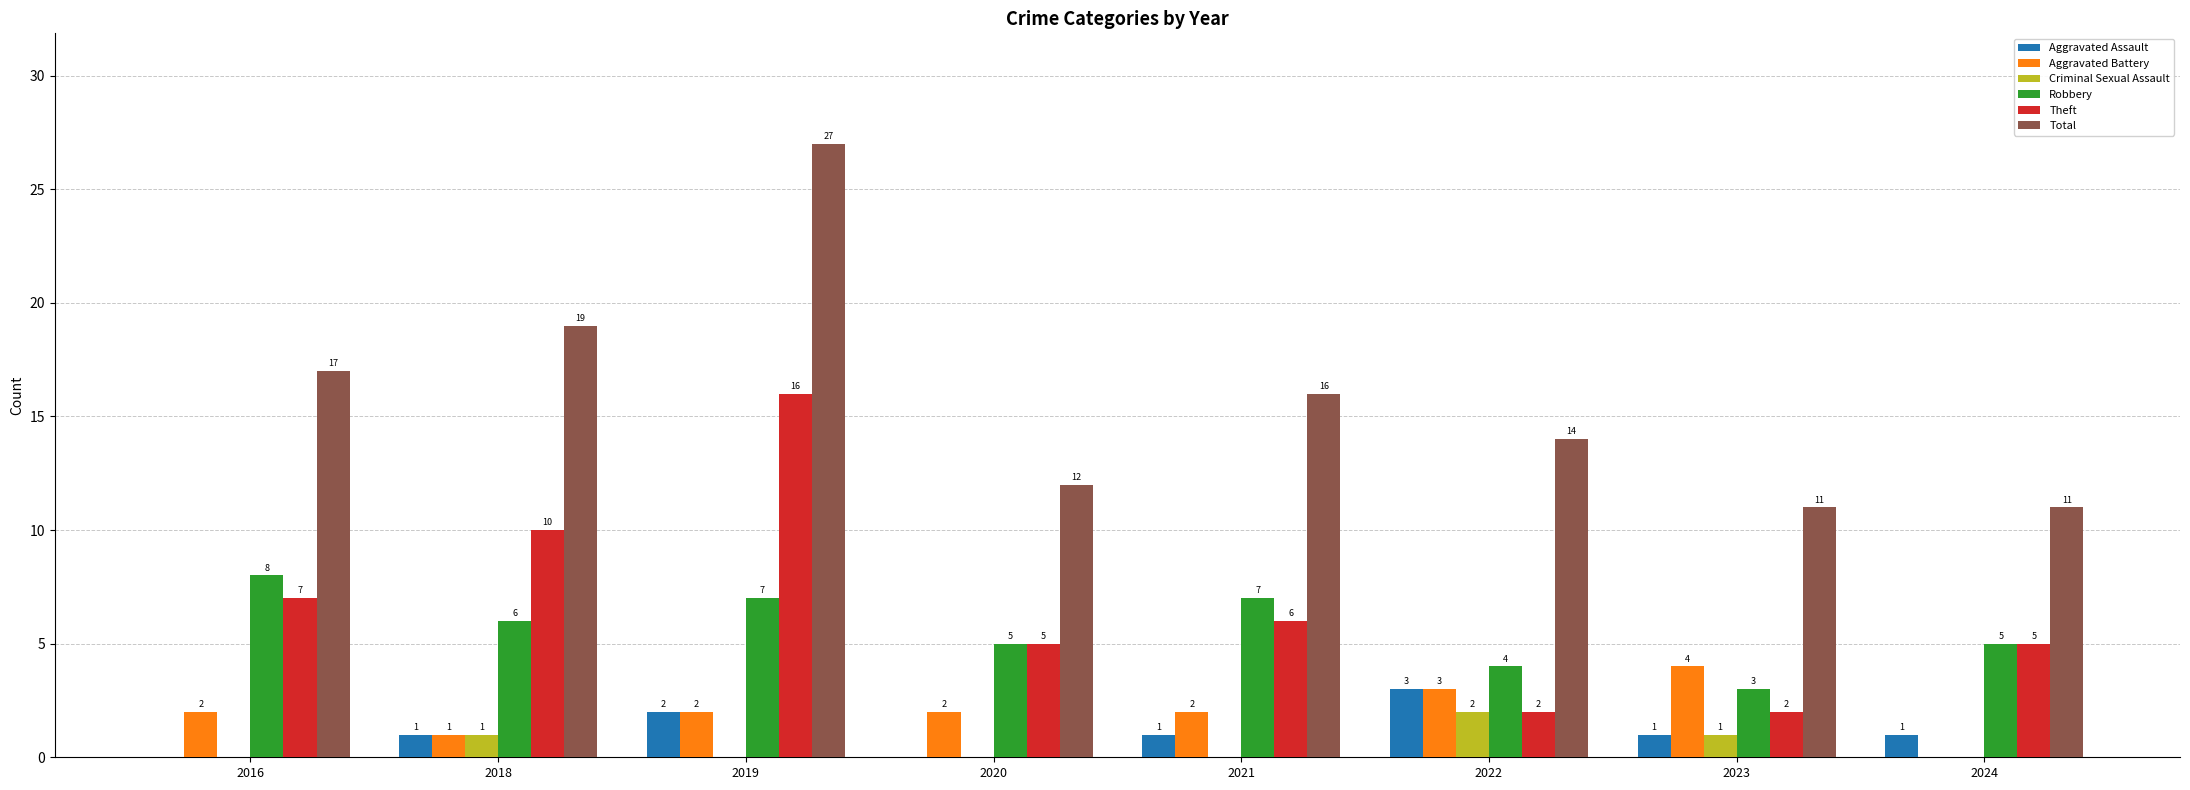

What is the total value across all series at 2018?

38